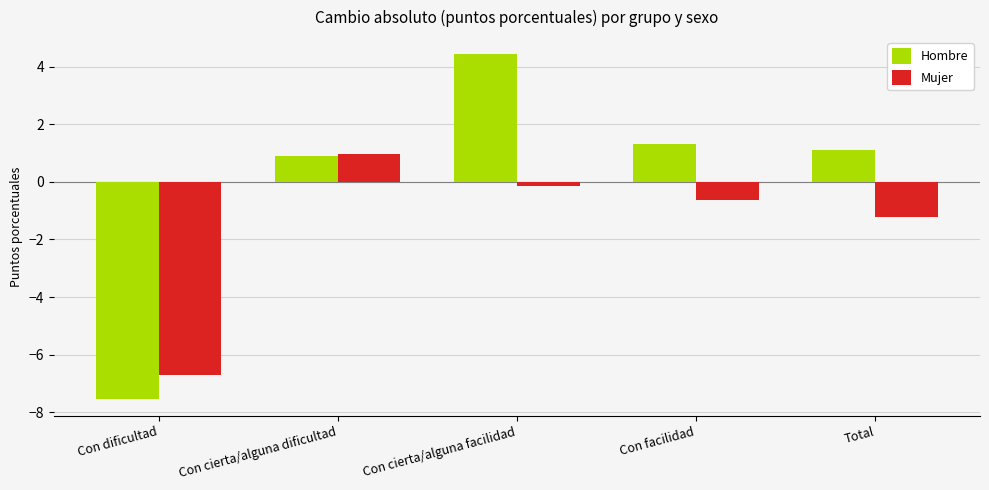

Between Con cierta/alguna dificultad and Con facilidad, which series saw the biggest shift?

Mujer